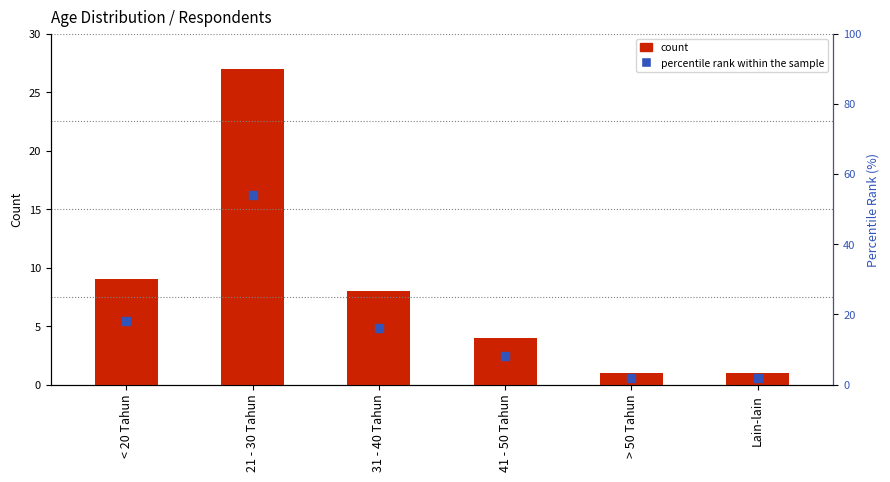

At how many categories does at least one series exceed 1?

6